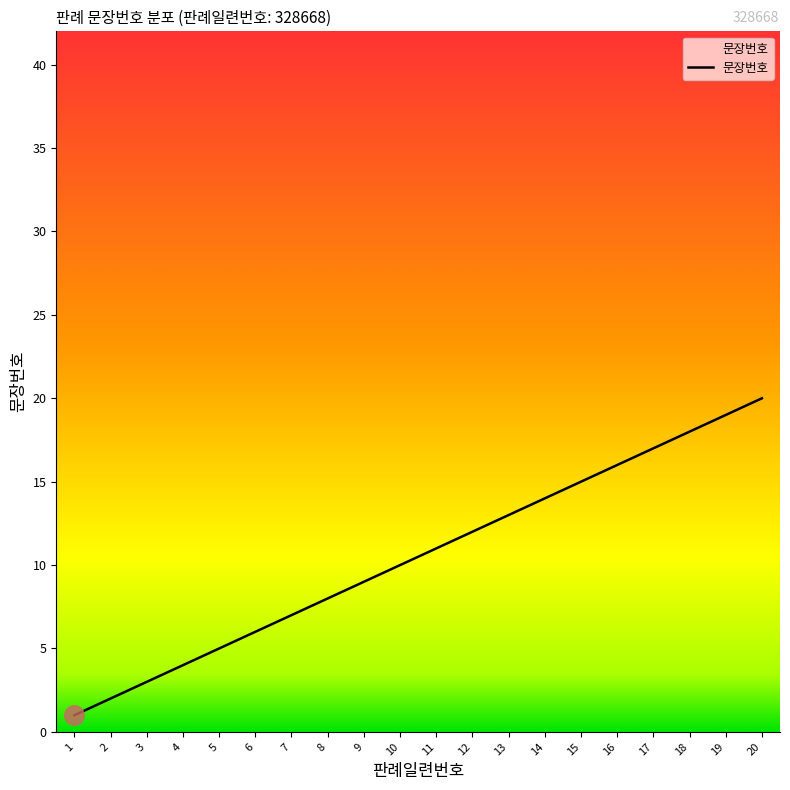

What is the ratio of the value at 15 to the value at 11?

1.4